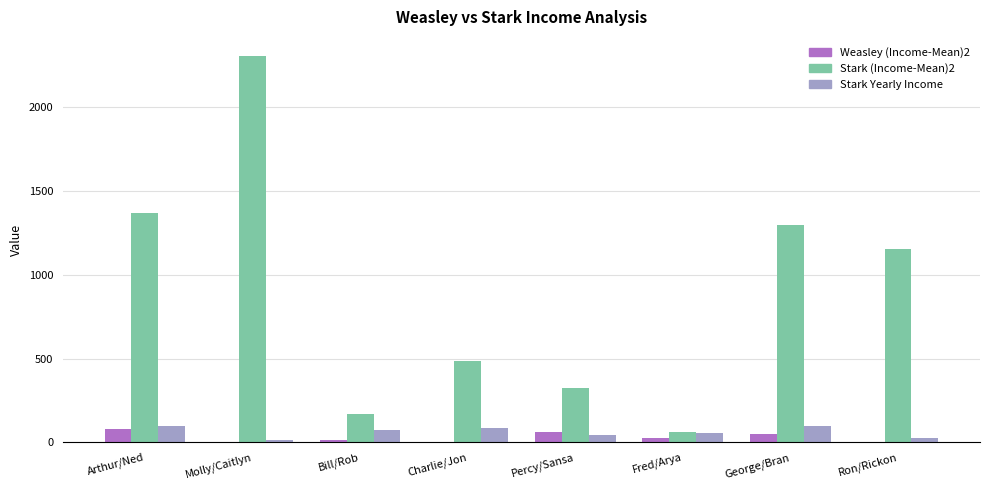

What is the total value across all series at Charlie/Jon?

569